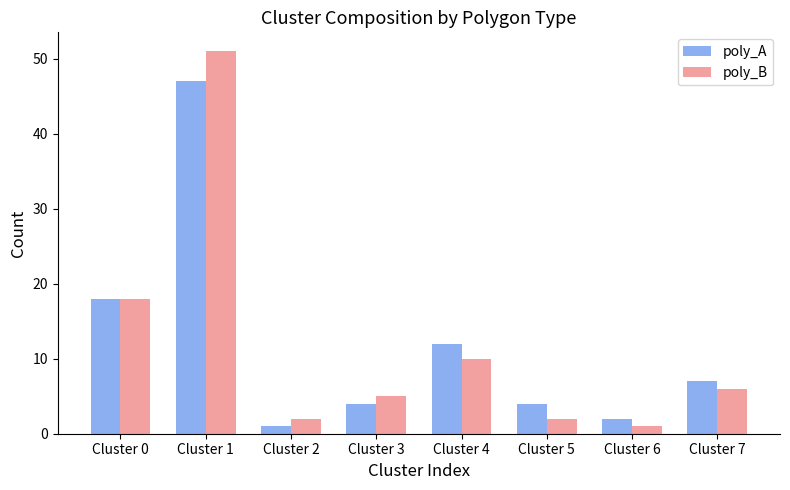

Reading left to right, transcribe all the data shown in this chart.

poly_A: Cluster 0=18	Cluster 1=47	Cluster 2=1	Cluster 3=4	Cluster 4=12	Cluster 5=4	Cluster 6=2	Cluster 7=7
poly_B: Cluster 0=18	Cluster 1=51	Cluster 2=2	Cluster 3=5	Cluster 4=10	Cluster 5=2	Cluster 6=1	Cluster 7=6